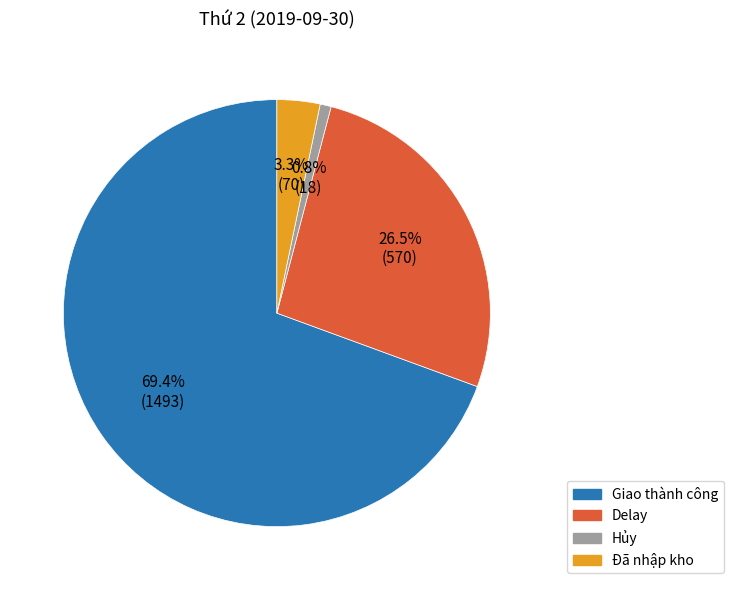

To the nearest percent, what portion does Giao thành công represent?

69%